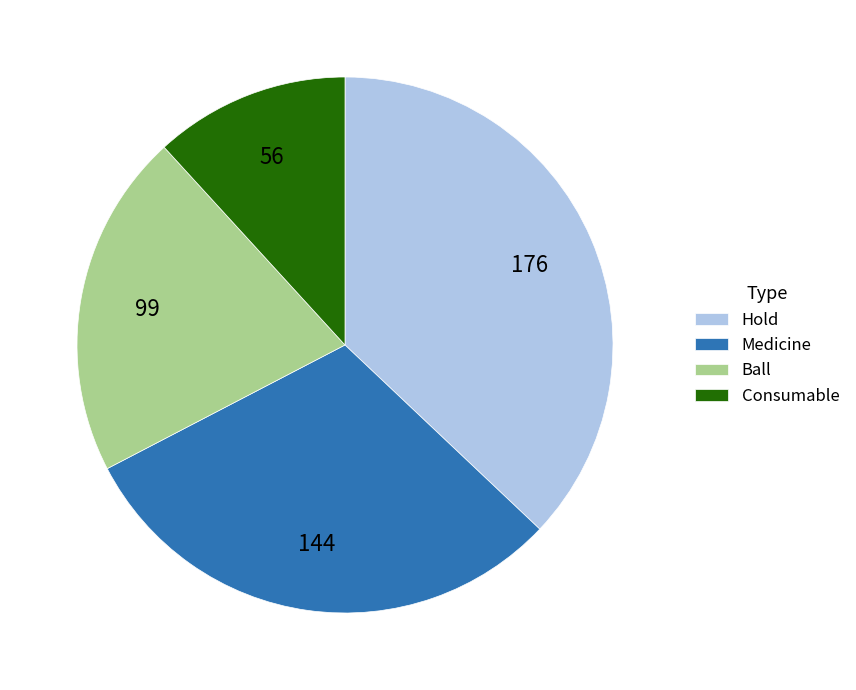

Does Medicine represent more than half of the total?

No